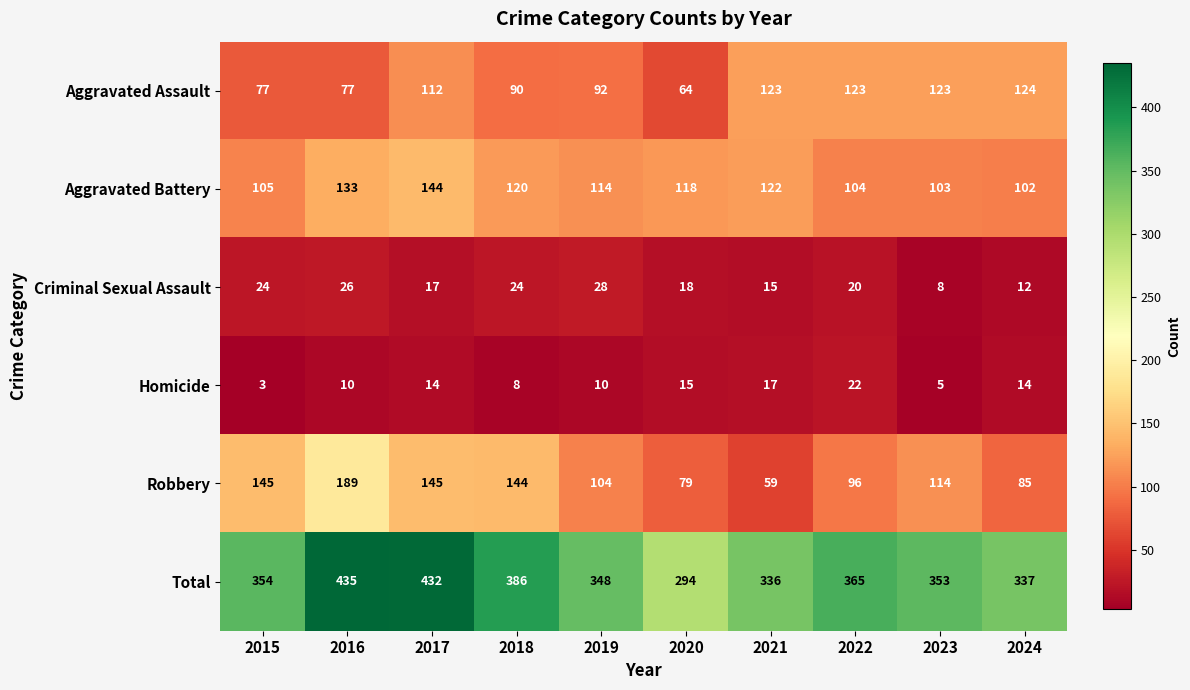

What is the spread (max minus min) of values at 2020?

279